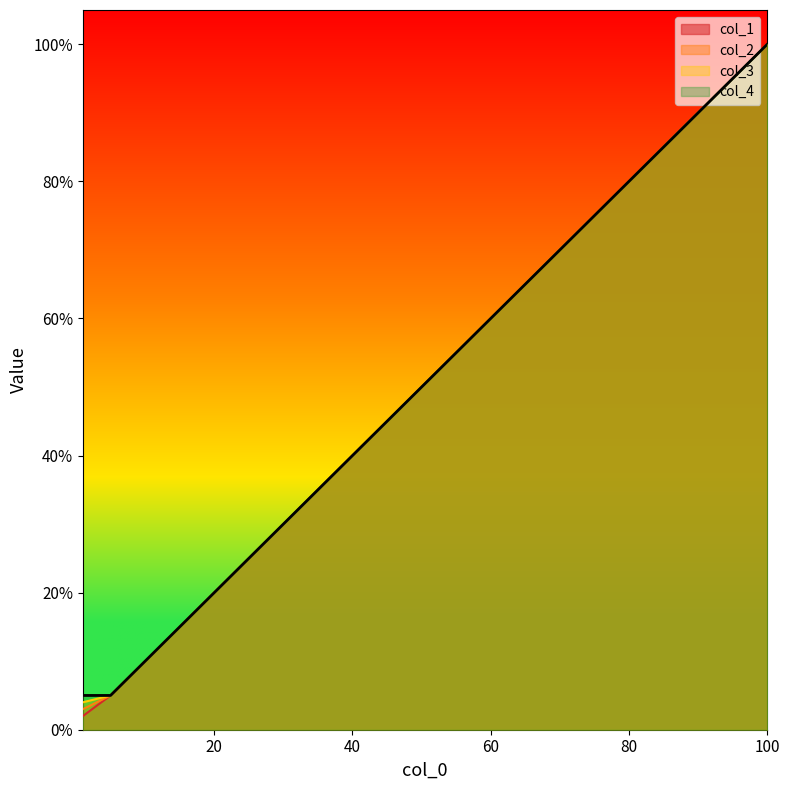

Which series has the largest total across all categories?

col_4